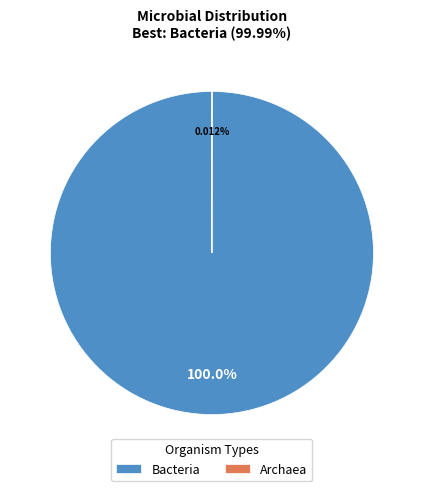

Which category accounts for the majority?

Bacteria